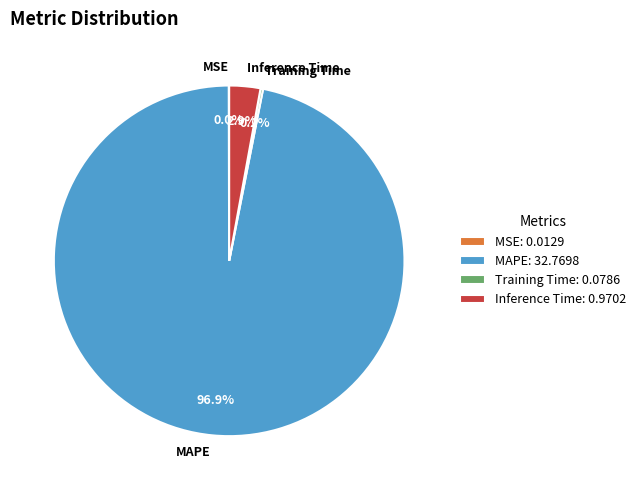

Is the sum of MAPE and Inference Time greater than half?

Yes